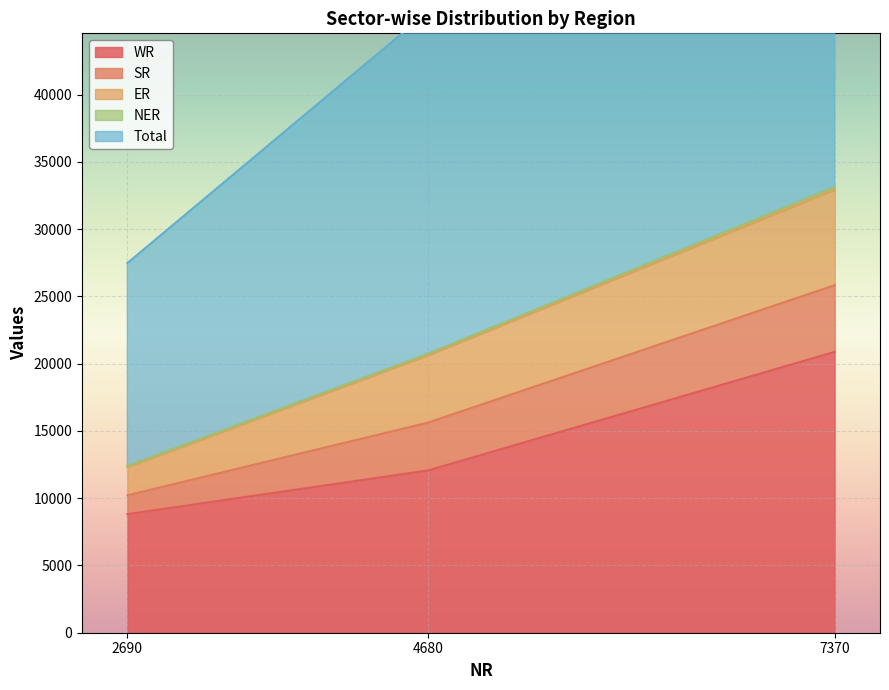

Which category has the lowest value in the NER series?

2690